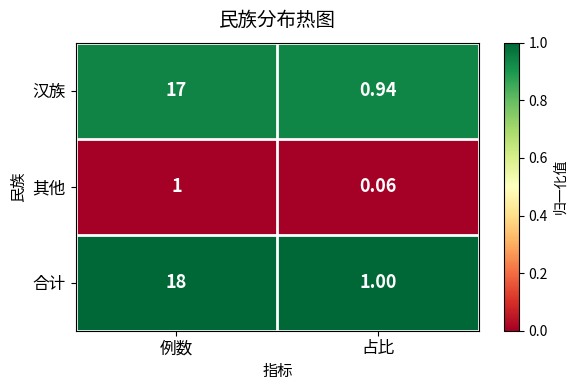

Which series has the largest range (max minus min)?

合计